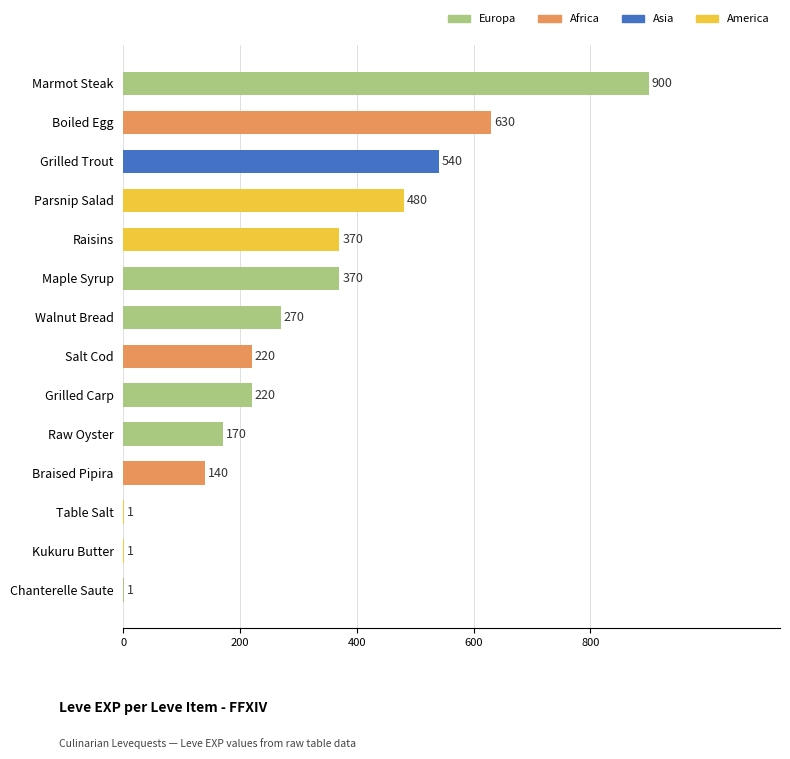

The value at Parsnip Salad is 480. True or false?

True